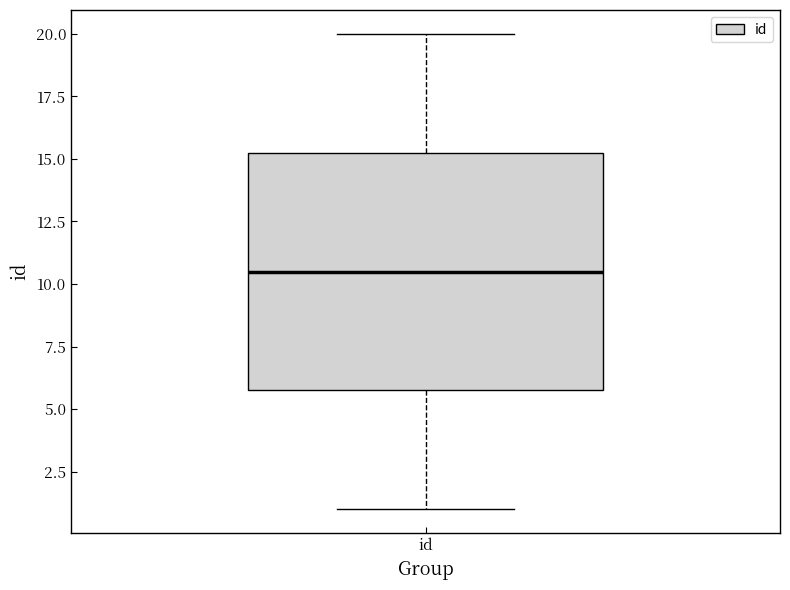

Transcribe this box plot: give where the median line is, the range the box spans, and where the two whiskers end, as read against the y-axis. The values are not printed on the chart, so give them approximately, as read against the axis.

median 10.5, box 6.0 to 15.5, whiskers 1.0 to 20.0